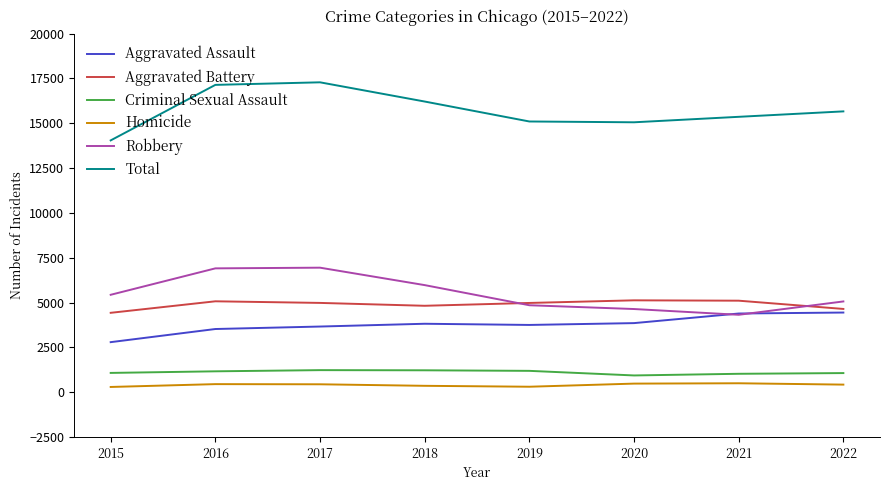

True or false: Aggravated Battery and Total cross at least once.

False